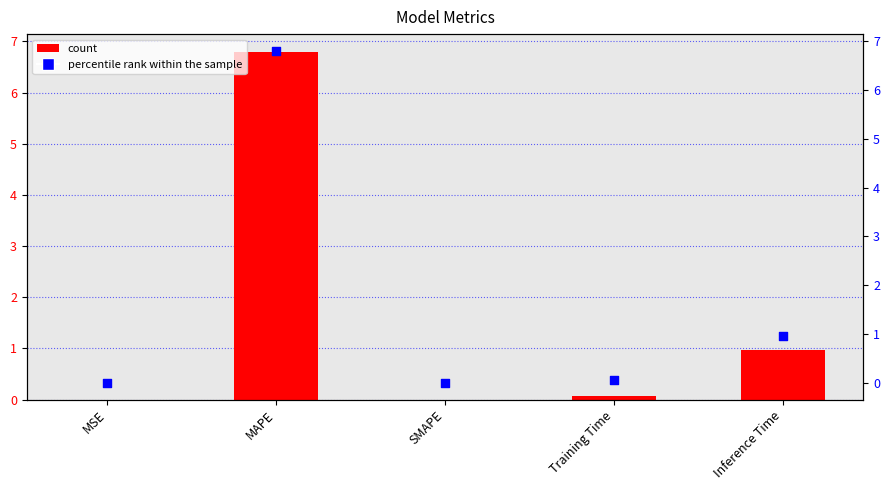

Is the value of col_1 (secondary) at SMAPE greater than the value of col_1 at MAPE?

No